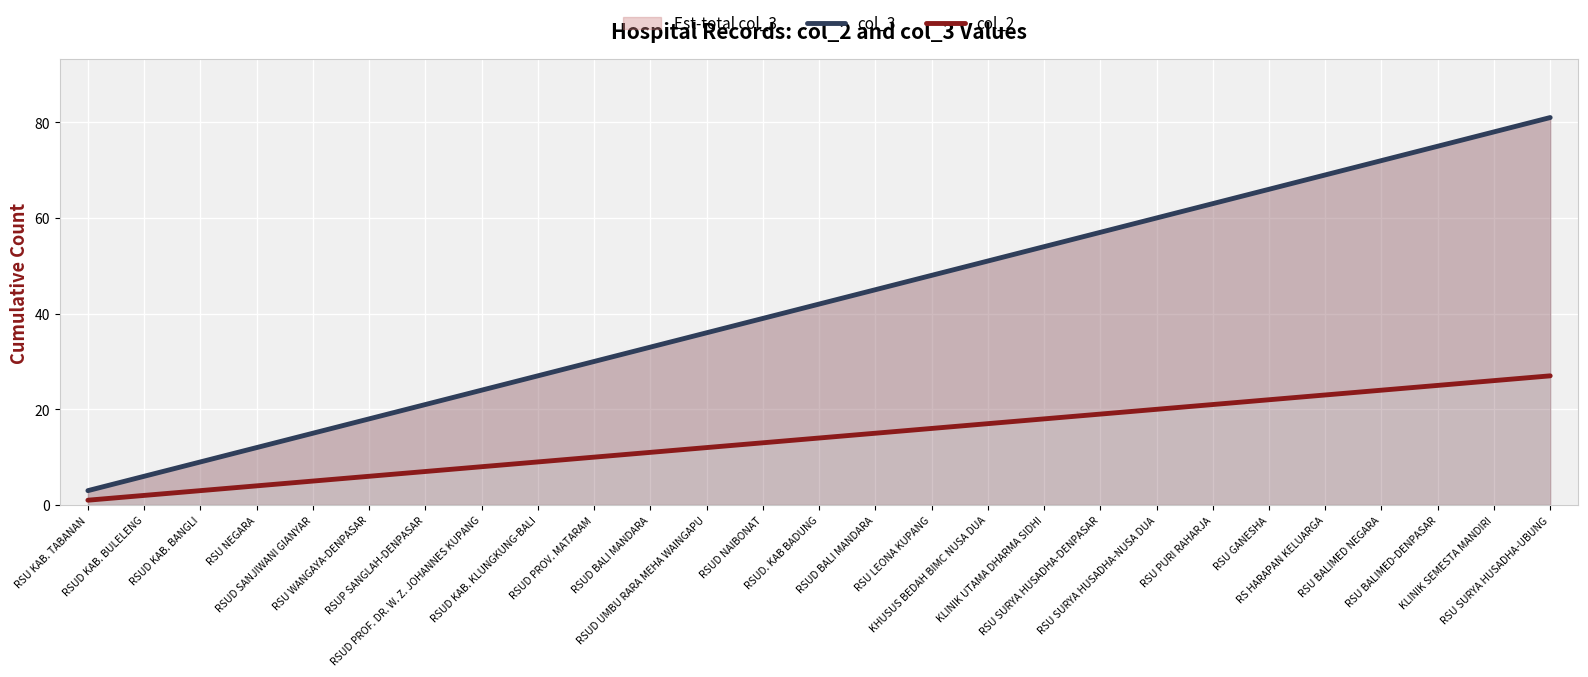

What is the sum of all col_2 values?

378